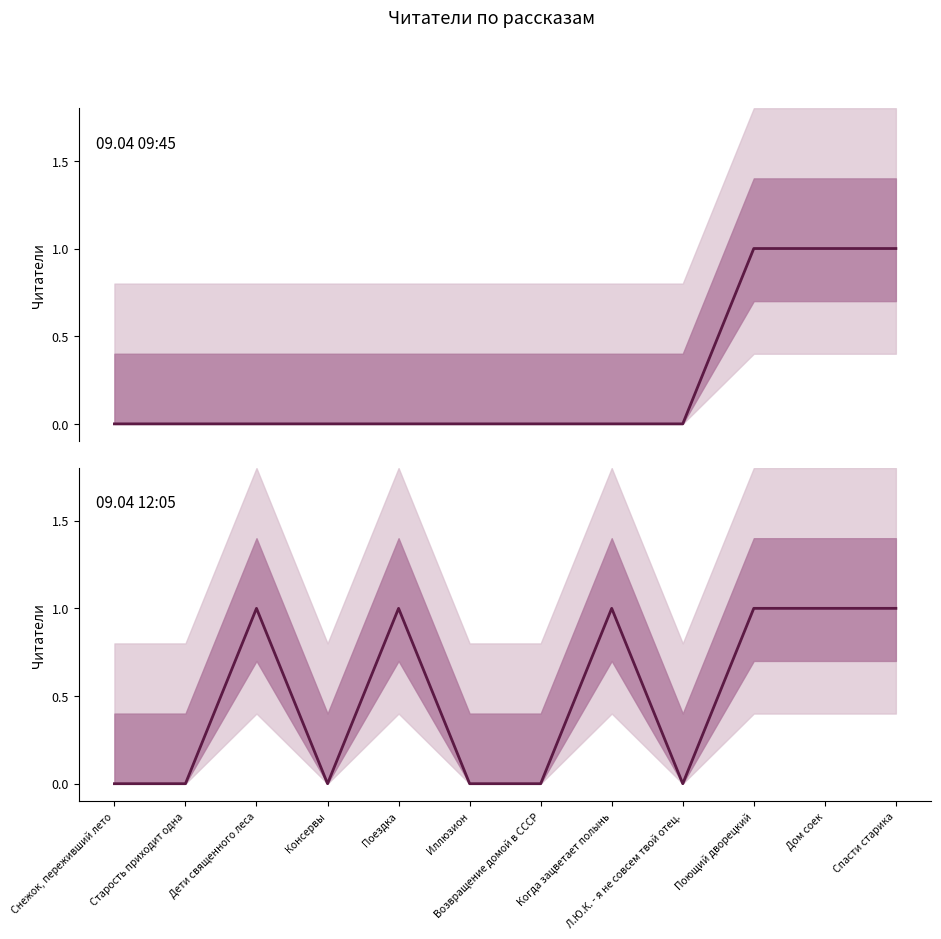

What is the label of the 5th point from the right?

Когда зацветает полынь